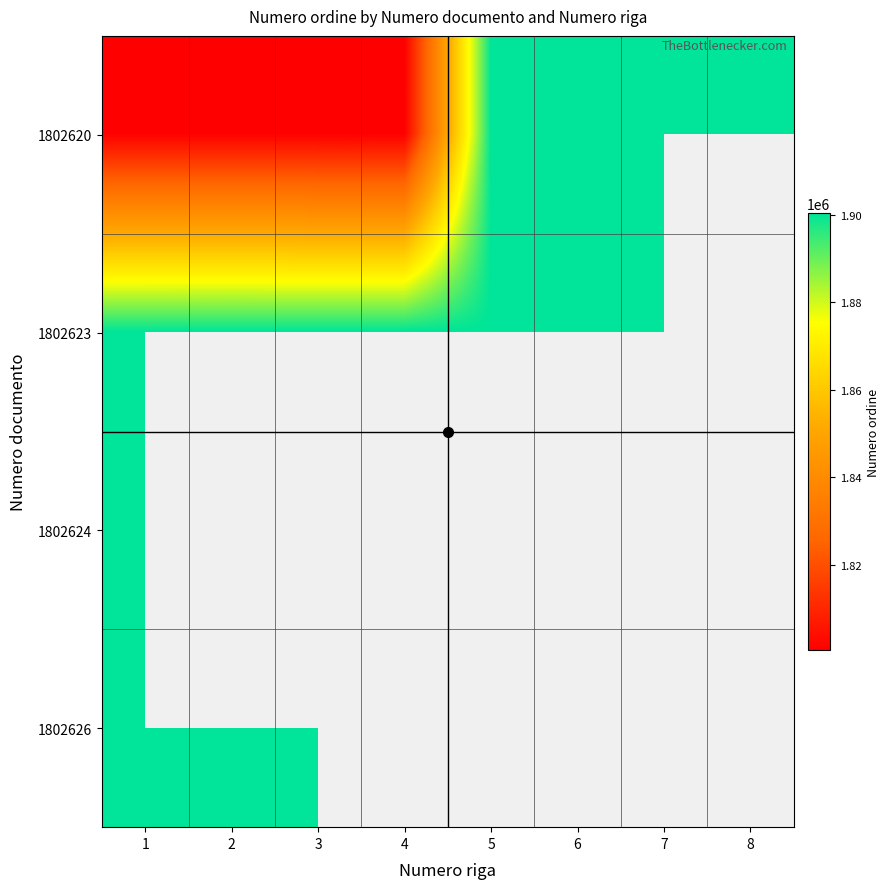

Which series has the largest total across all categories?

1802620